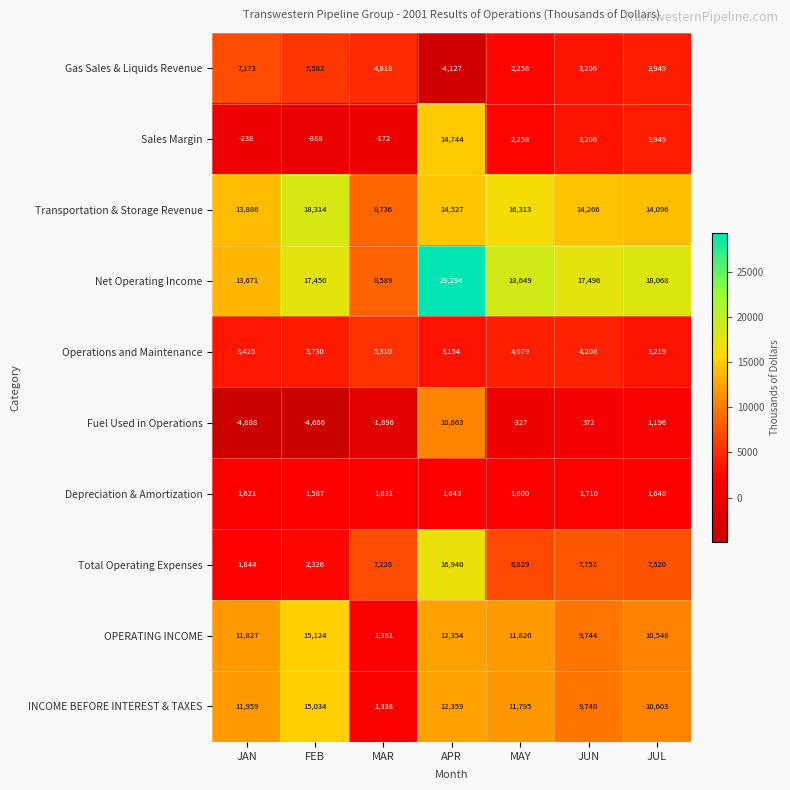

What is the spread (max minus min) of values at JAN?

18774